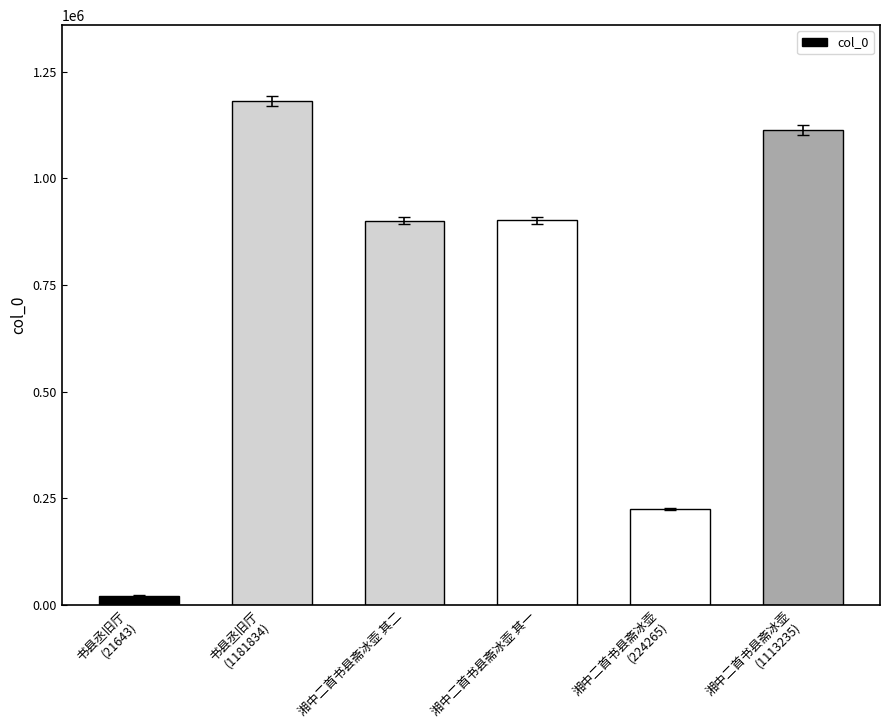

What is the sum of the values at 湘中二首书县斋冰壶
(224265) and 湘中二首书县斋冰壶 其一?

1125392